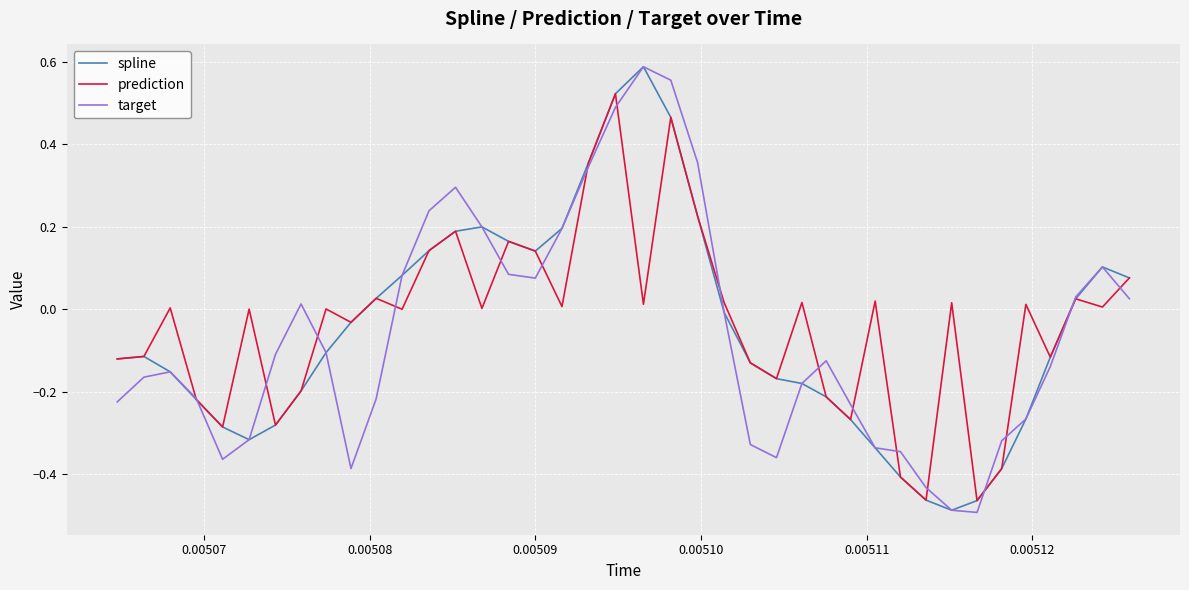

What are all the series names shown in the legend?

spline, prediction, target